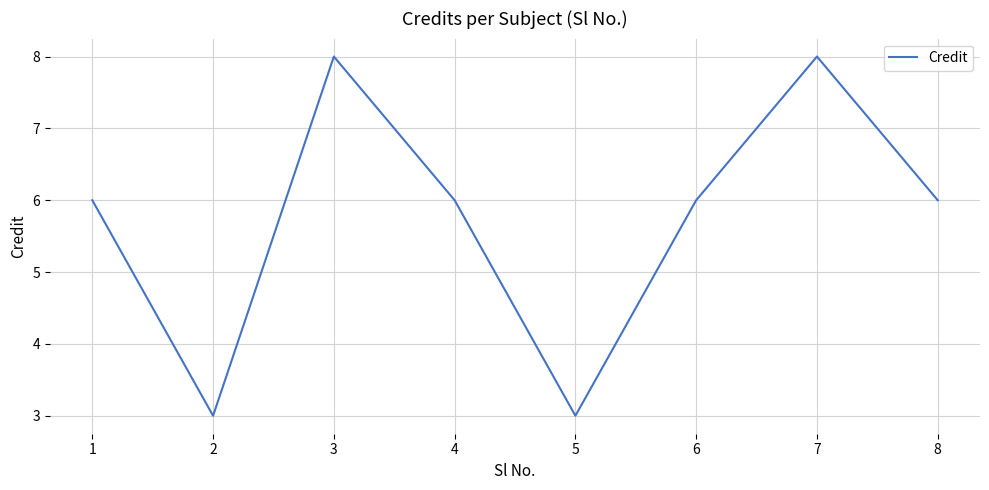

What value does the data have at 7?

8